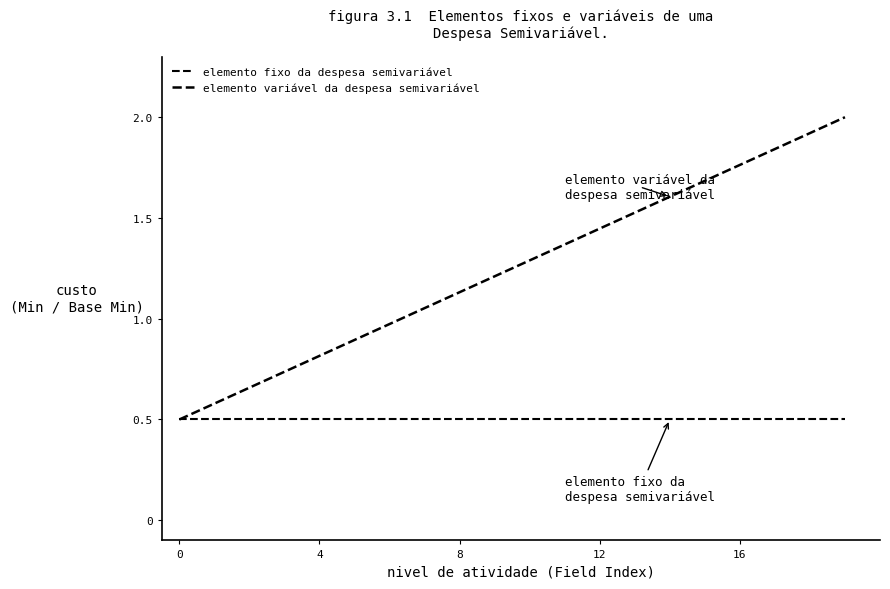

What is the label of the 19th point from the left?

18